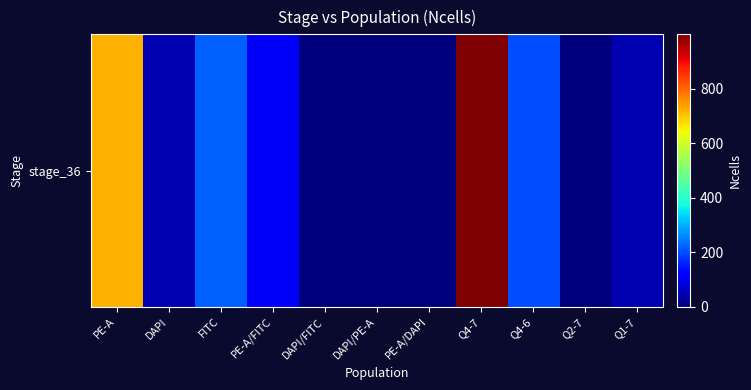

What is the average value?

212.7